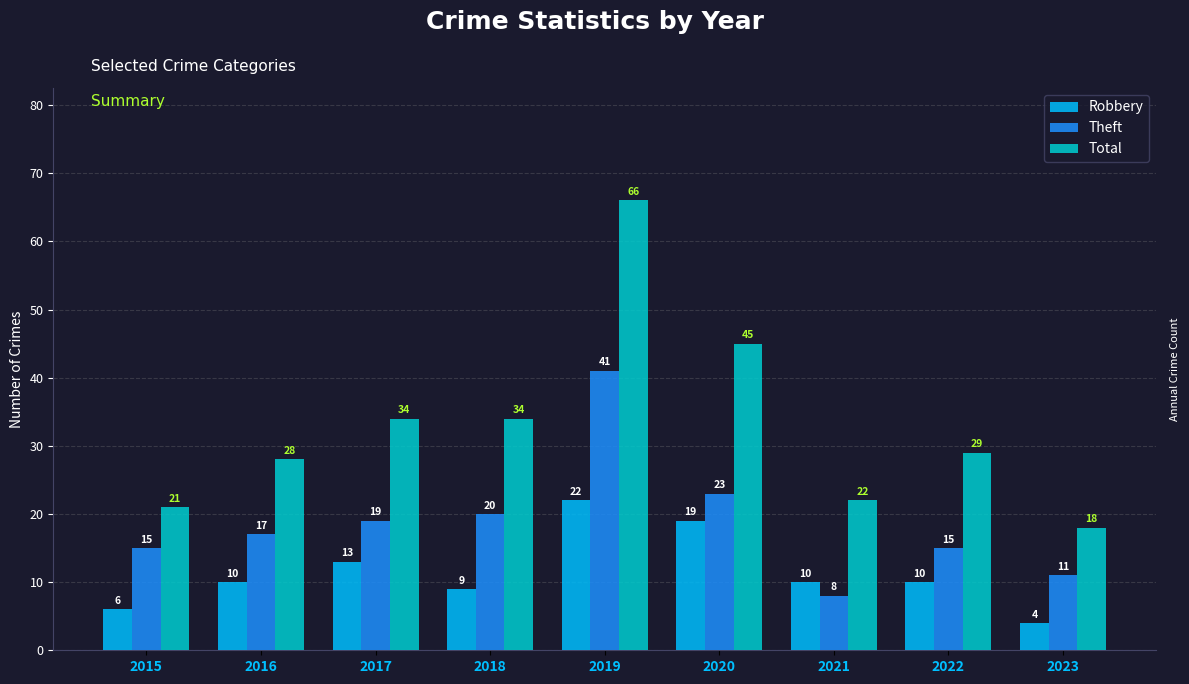

How many values in the Robbery series are below 10?

3